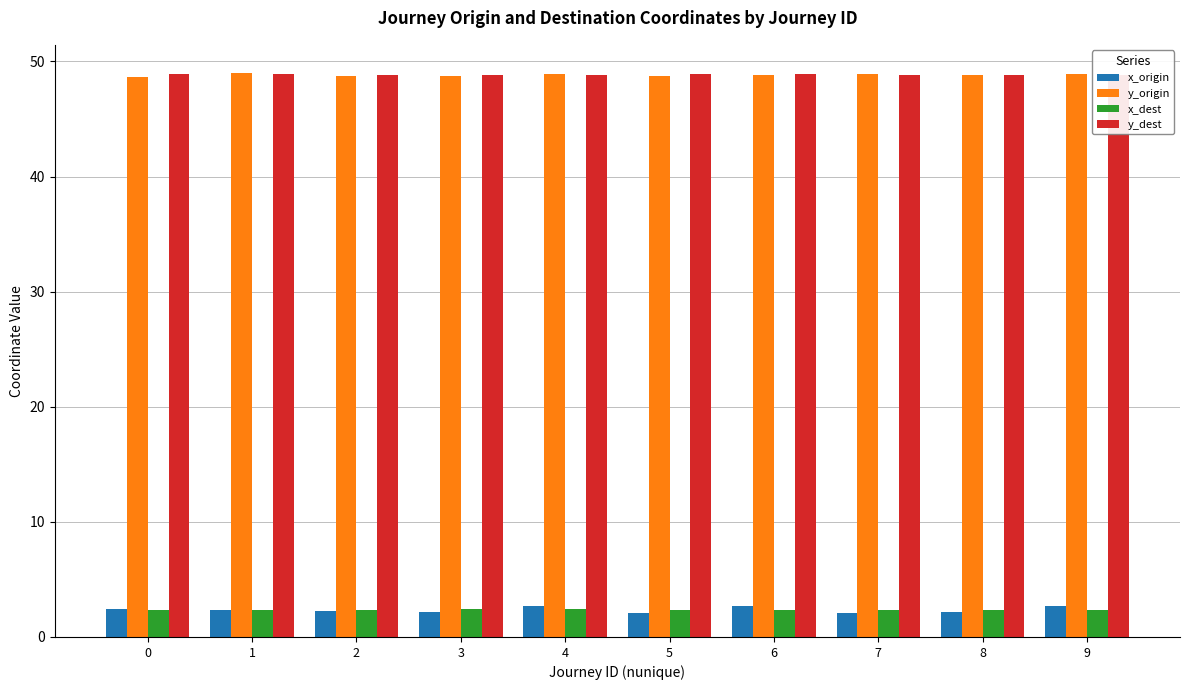

Is the value of y_origin at 6 greater than the value of x_dest at 3?

Yes